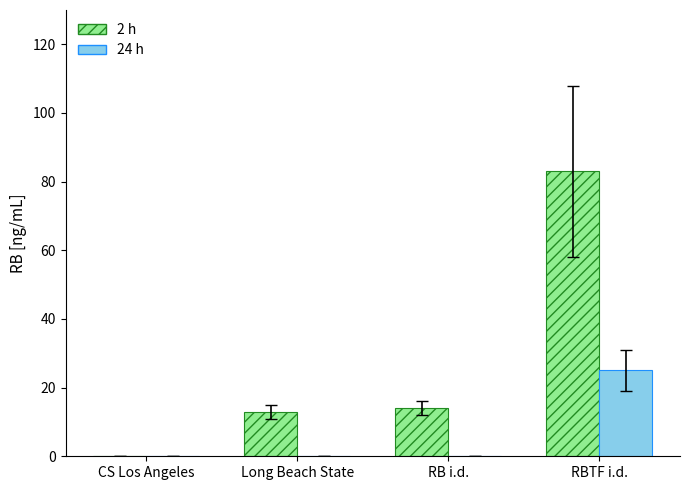

What is the sum of all 2 h values?

110